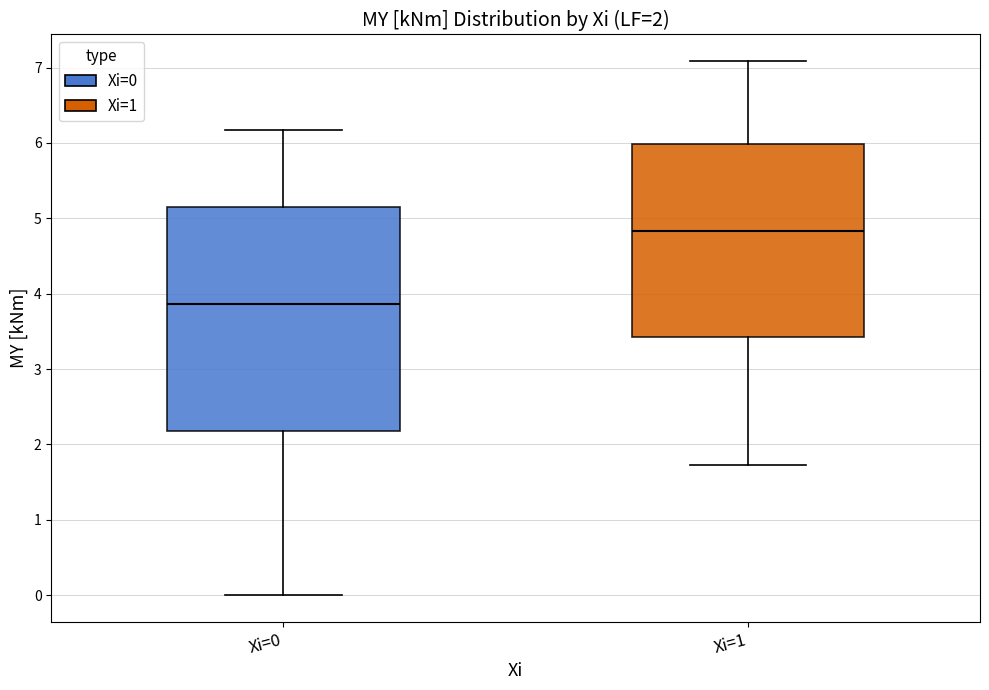

Which box has the highest median line?

Xi=1